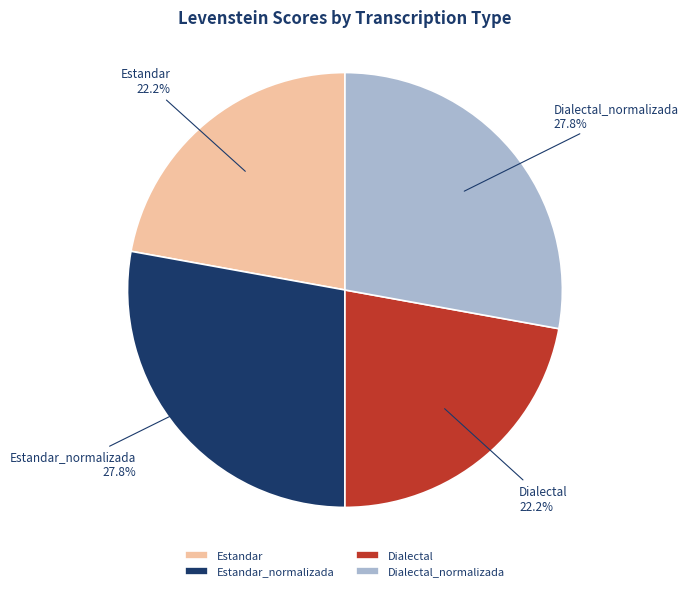

To the nearest percent, what portion does Estandar represent?

22%